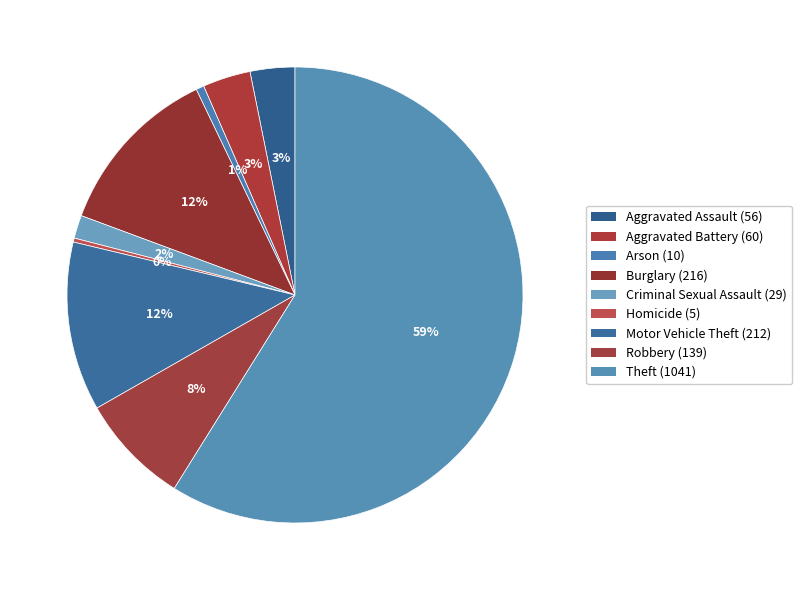

How many segments does this pie chart have?

9